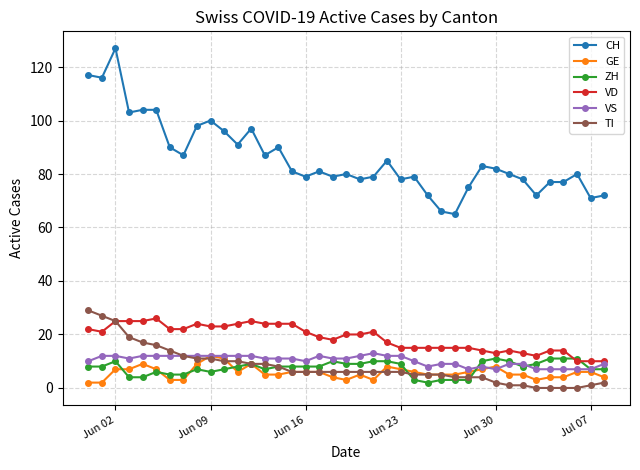

True or false: ZH and CH intersect in this chart.

False